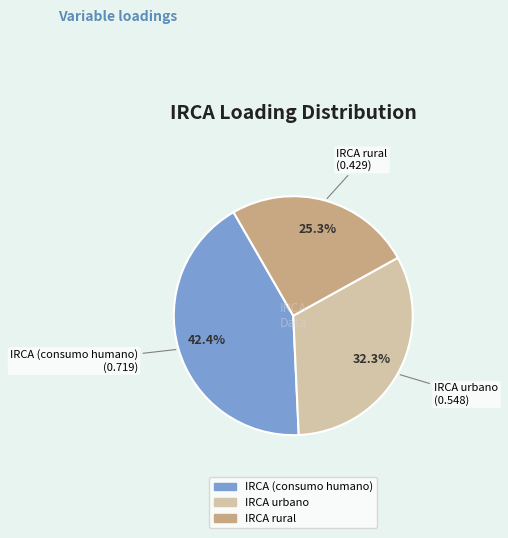

What percentage is the IRCA rural slice, to the nearest percent?

25%